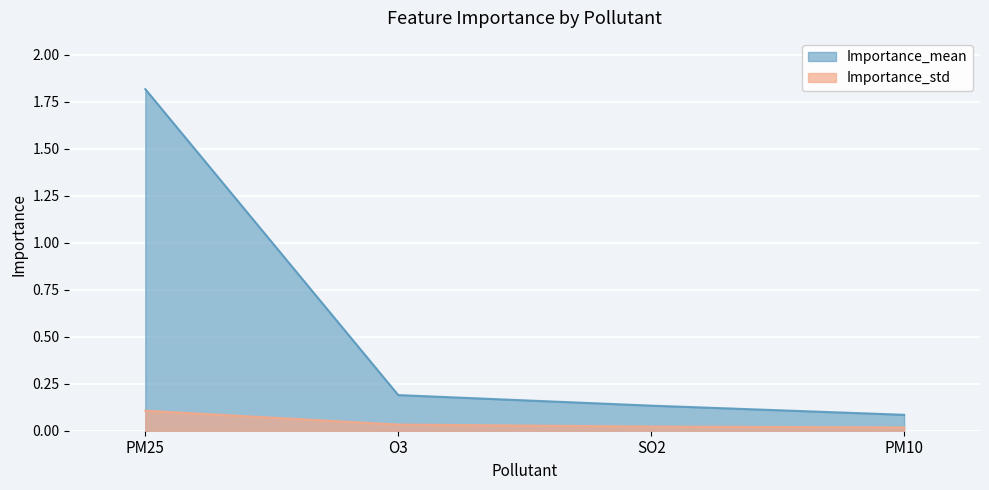

Reading right to left, extract all data points from this chart.

Importance_mean: PM10=0.1	SO2=0.1	O3=0.2	PM25=1.8
Importance_std: PM10=0.0	SO2=0.0	O3=0.0	PM25=0.1